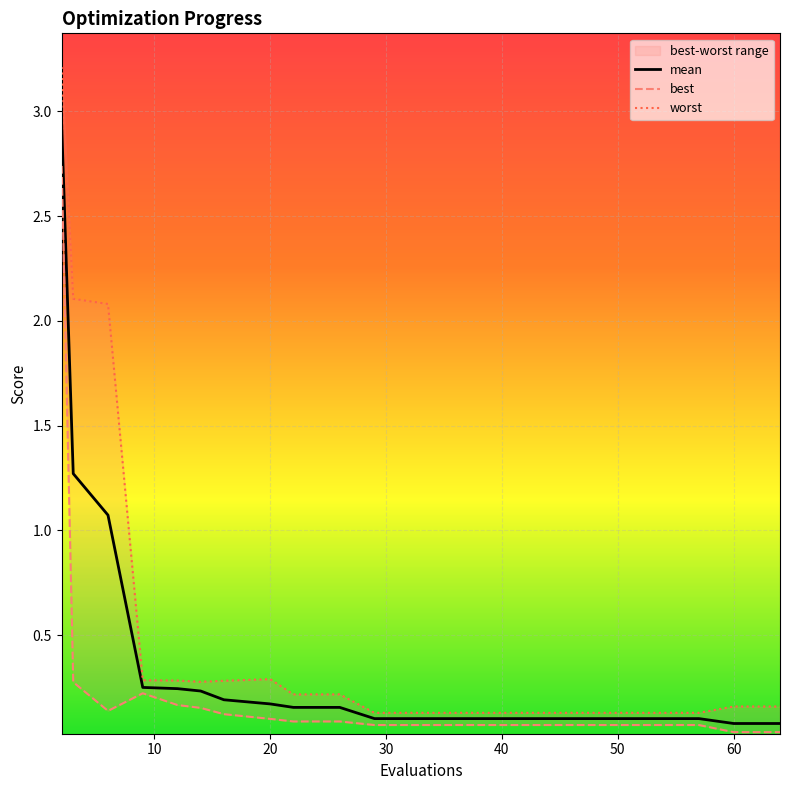

In worst, how many points are higher than both neighbors (excluding endpoints)?

1